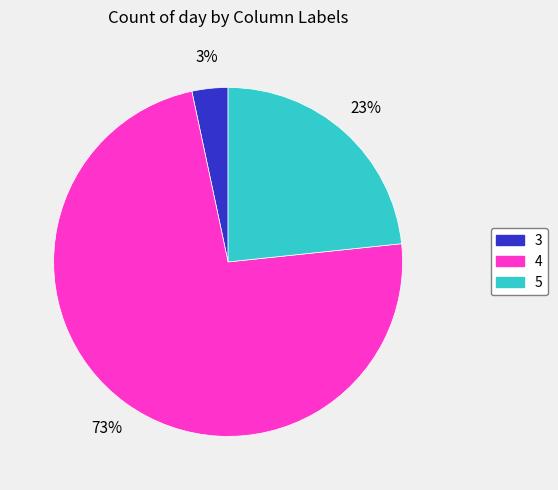

Count the number of slices in the pie.

3